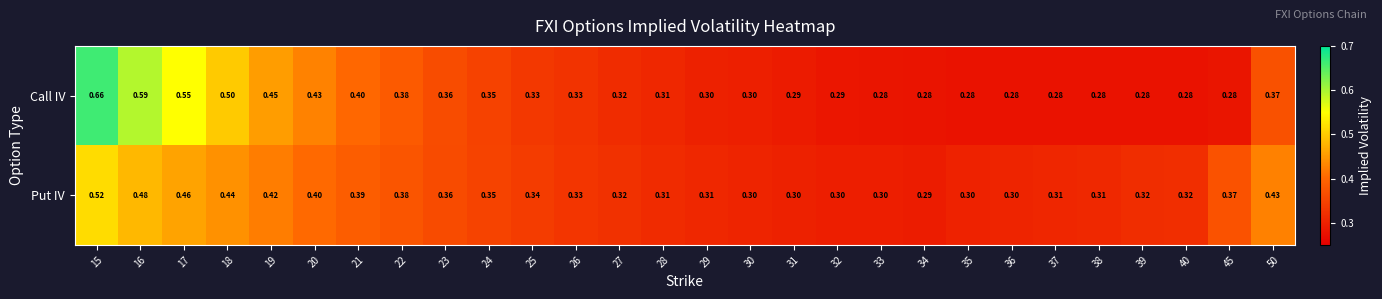

Rank the series by their average value, from highest to lowest.

Call IV, Put IV